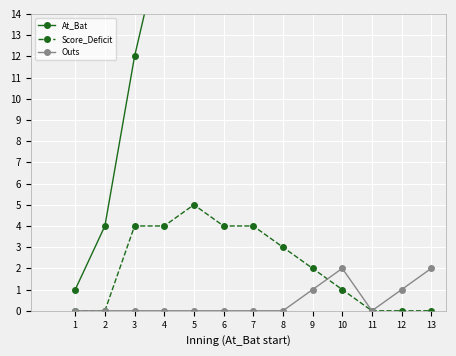

What is the total value across all series at 11?

70